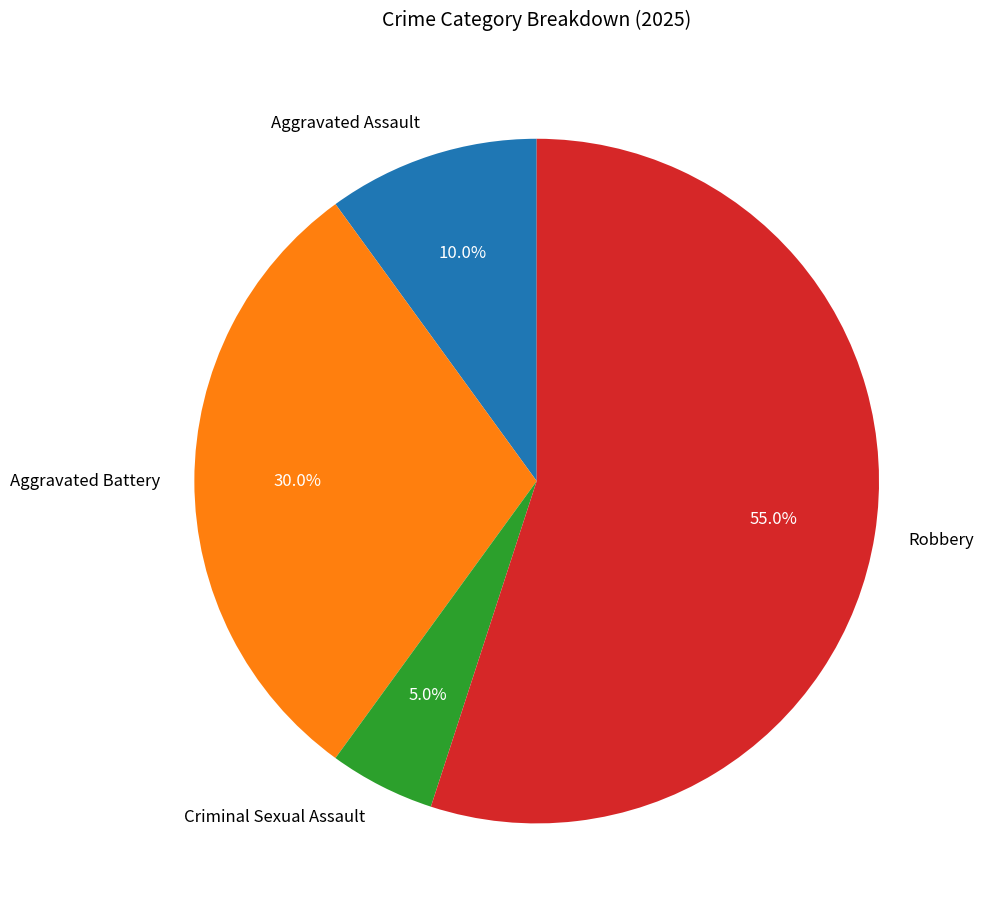

What portion of the pie excludes Criminal Sexual Assault?

95.0%